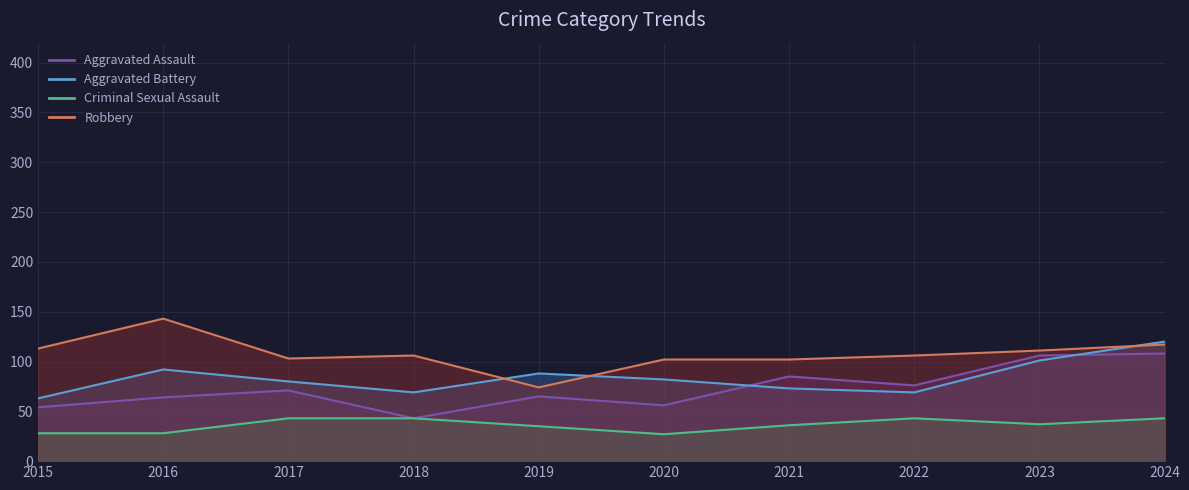

Count the number of categories in the chart.

10